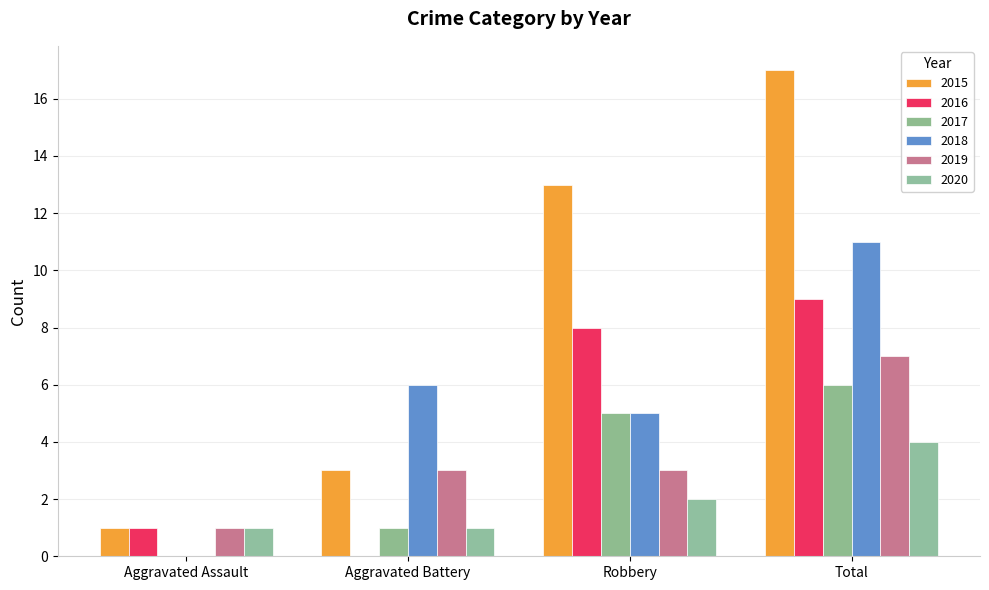

What is the difference between the second highest and minimum values in the 2015 series?

12